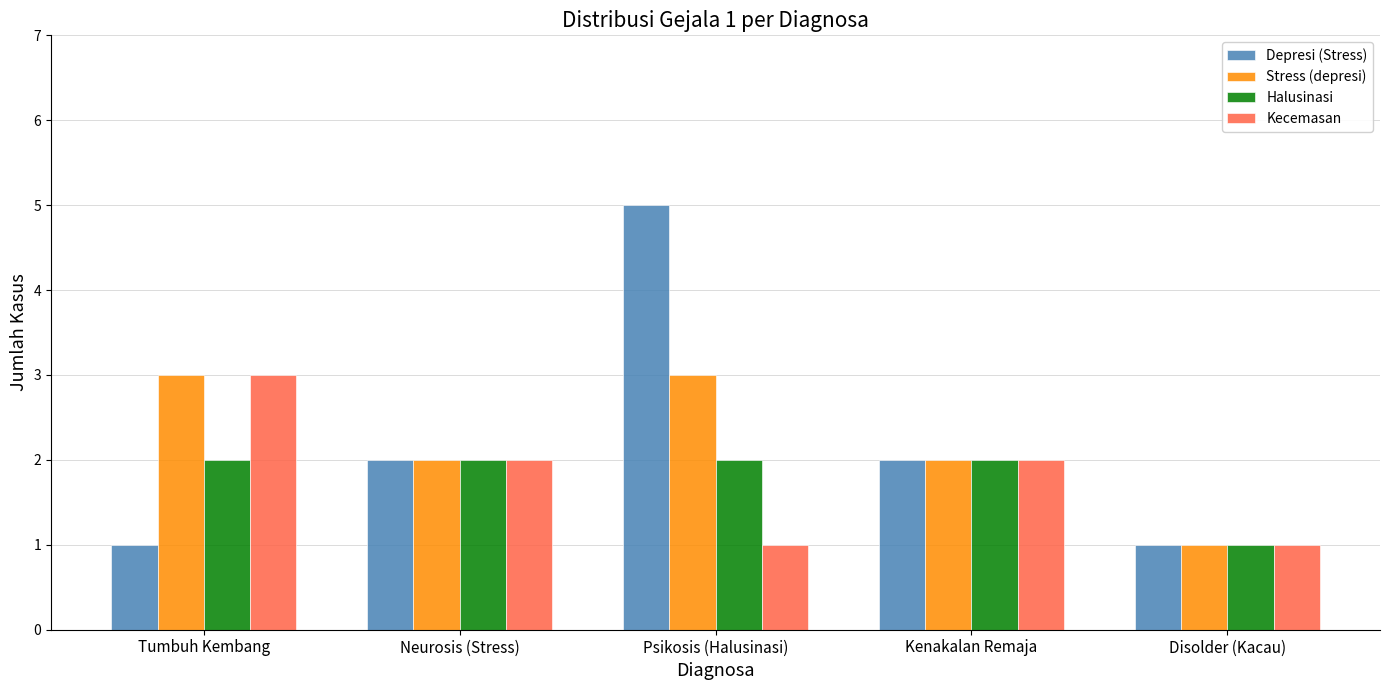

True or false: Depresi (Stress) has a value of 5 at Psikosis (Halusinasi).

True